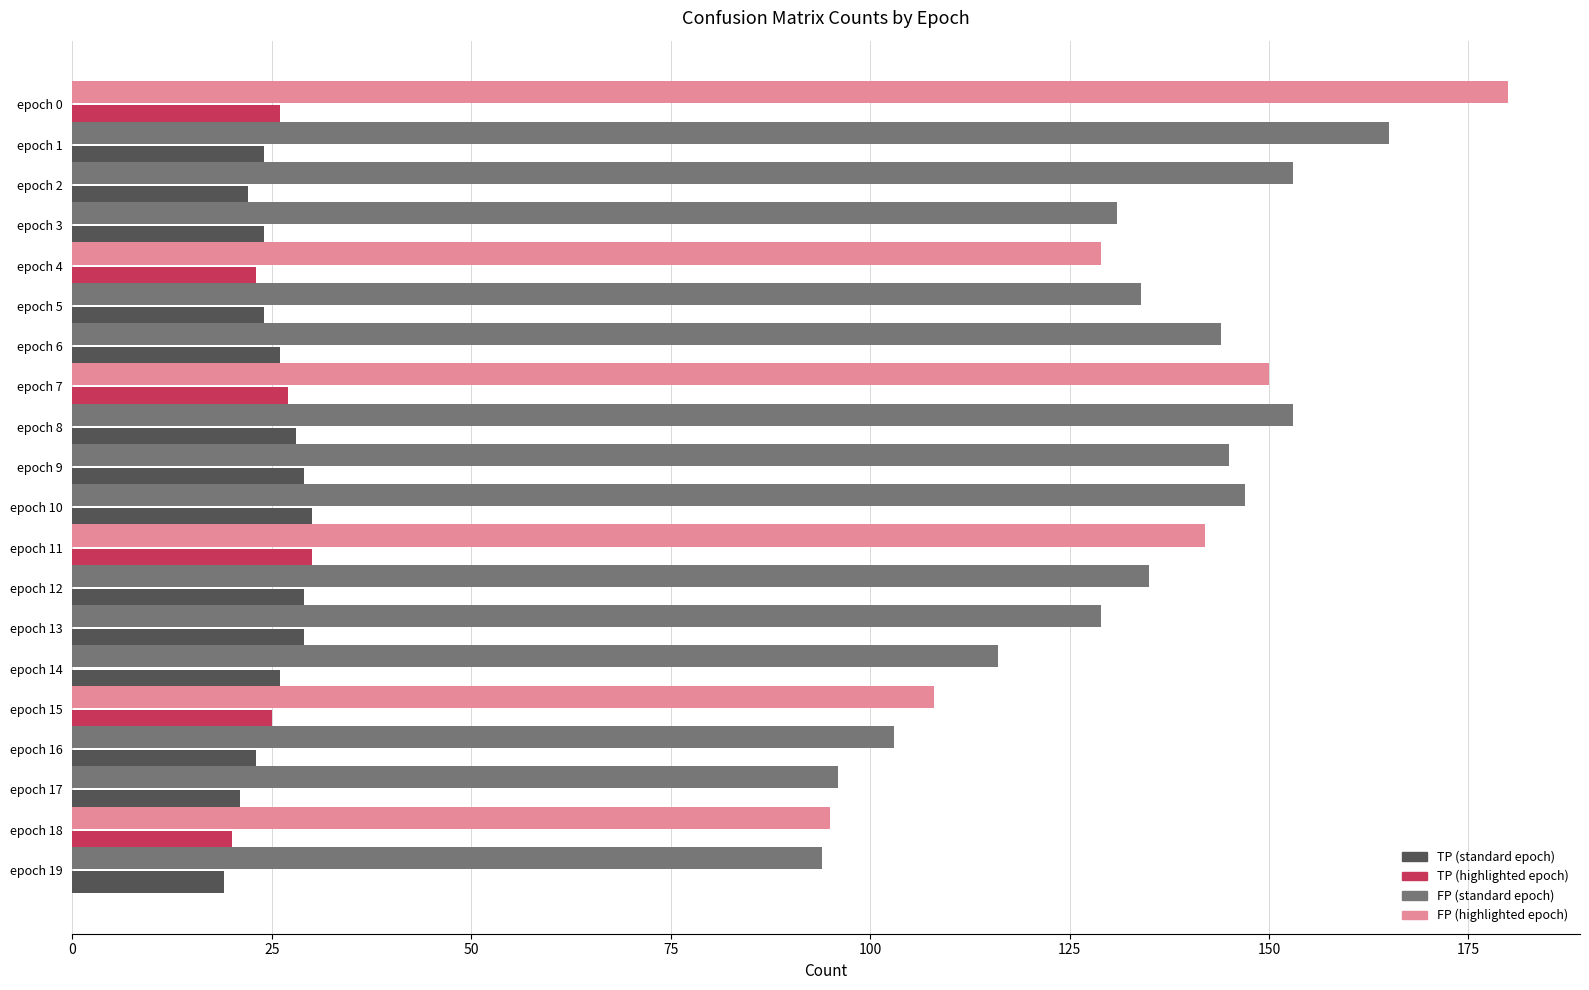

At which category is the sum across all series the highest?

epoch 0